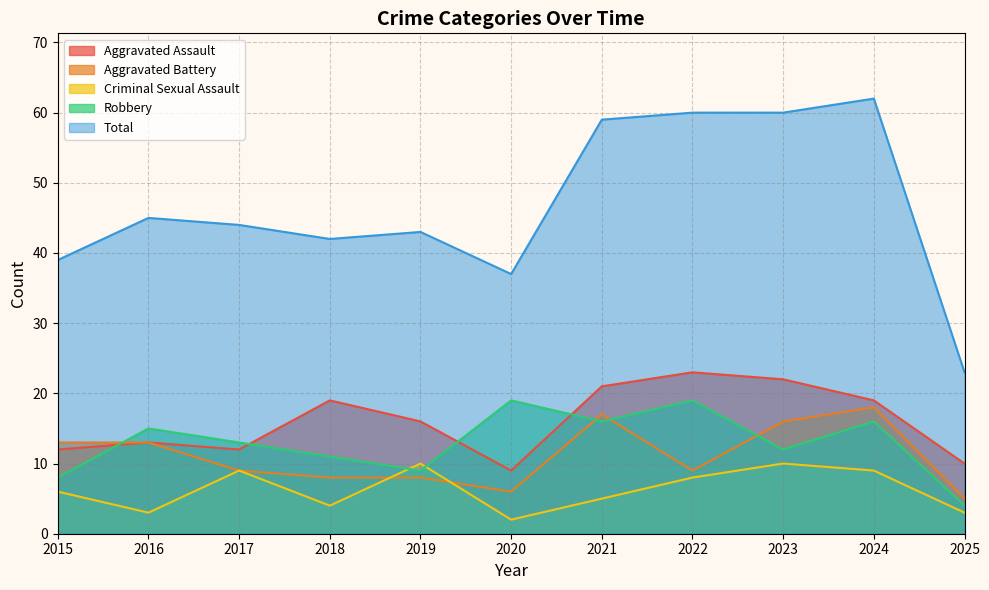

How many series are shown in this chart?

5